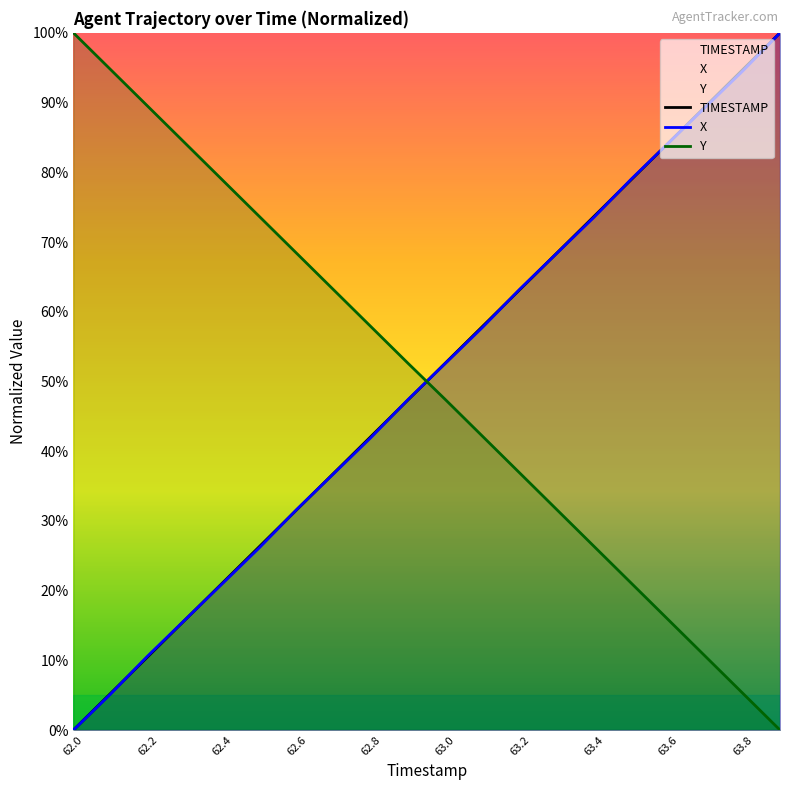

Reading right to left, list all the values displayed in this chart.

TIMESTAMP: 1.0	0.9	0.9	0.8	0.8	0.7	0.7	0.6	0.6	0.5	0.5	0.4	0.4	0.3	0.3	0.2	0.2	0.1	0.1	0.0
X: 1.0	0.9	0.9	0.8	0.8	0.7	0.7	0.6	0.6	0.5	0.5	0.4	0.4	0.3	0.3	0.2	0.2	0.1	0.1	0.0
Y: 0.0	0.1	0.1	0.2	0.2	0.3	0.3	0.4	0.4	0.5	0.5	0.6	0.6	0.7	0.7	0.8	0.8	0.9	0.9	1.0